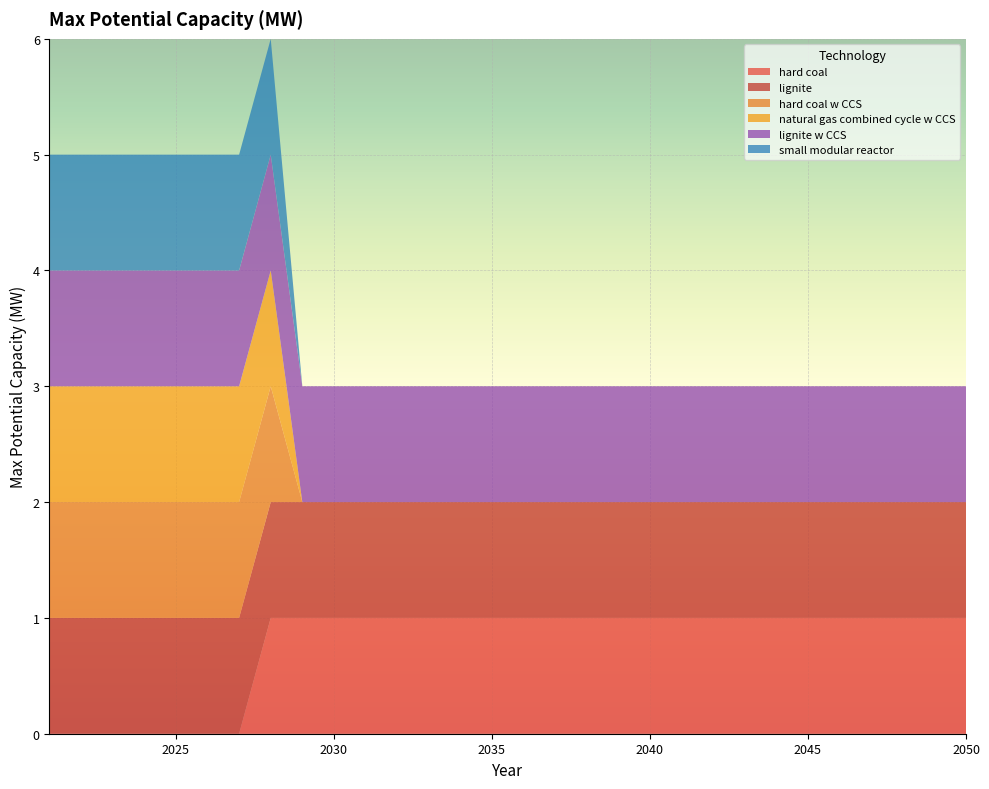

Reading right to left, transcribe all the data shown in this chart.

hard coal: 2050=1	2049=1	2048=1	2047=1	2046=1	2045=1	2044=1	2043=1	2042=1	2041=1	2040=1	2039=1	2038=1	2037=1	2036=1	2035=1	2034=1	2033=1	2032=1	2031=1	2030=1	2029=1	2028=1	2027=0	2026=0	2025=0	2024=0	2023=0	2022=0	2021=0
lignite: 2050=1	2049=1	2048=1	2047=1	2046=1	2045=1	2044=1	2043=1	2042=1	2041=1	2040=1	2039=1	2038=1	2037=1	2036=1	2035=1	2034=1	2033=1	2032=1	2031=1	2030=1	2029=1	2028=1	2027=1	2026=1	2025=1	2024=1	2023=1	2022=1	2021=1
hard coal w CCS: 2050=0	2049=0	2048=0	2047=0	2046=0	2045=0	2044=0	2043=0	2042=0	2041=0	2040=0	2039=0	2038=0	2037=0	2036=0	2035=0	2034=0	2033=0	2032=0	2031=0	2030=0	2029=0	2028=1	2027=1	2026=1	2025=1	2024=1	2023=1	2022=1	2021=1
natural gas combined cycle w CCS: 2050=0	2049=0	2048=0	2047=0	2046=0	2045=0	2044=0	2043=0	2042=0	2041=0	2040=0	2039=0	2038=0	2037=0	2036=0	2035=0	2034=0	2033=0	2032=0	2031=0	2030=0	2029=0	2028=1	2027=1	2026=1	2025=1	2024=1	2023=1	2022=1	2021=1
lignite w CCS: 2050=1	2049=1	2048=1	2047=1	2046=1	2045=1	2044=1	2043=1	2042=1	2041=1	2040=1	2039=1	2038=1	2037=1	2036=1	2035=1	2034=1	2033=1	2032=1	2031=1	2030=1	2029=1	2028=1	2027=1	2026=1	2025=1	2024=1	2023=1	2022=1	2021=1
small modular reactor: 2050=0	2049=0	2048=0	2047=0	2046=0	2045=0	2044=0	2043=0	2042=0	2041=0	2040=0	2039=0	2038=0	2037=0	2036=0	2035=0	2034=0	2033=0	2032=0	2031=0	2030=0	2029=0	2028=1	2027=1	2026=1	2025=1	2024=1	2023=1	2022=1	2021=1